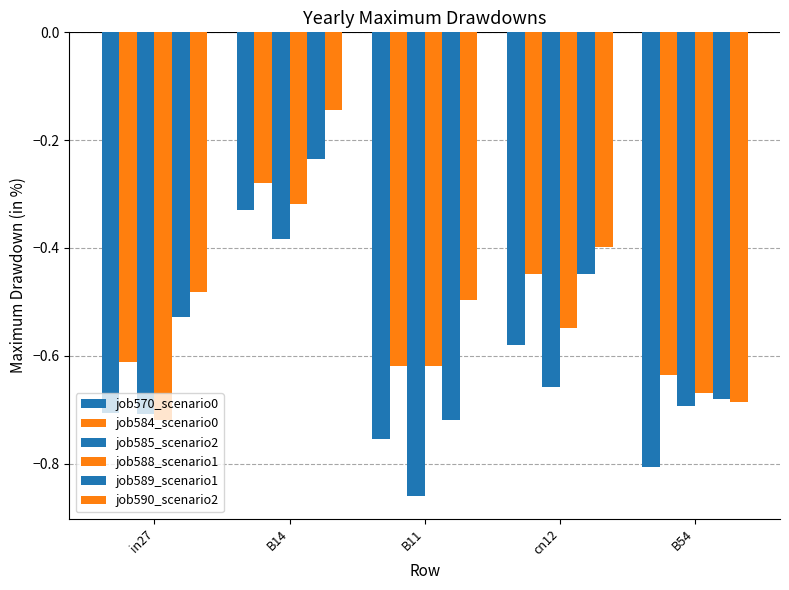

Rank the series by their maximum value, from highest to lowest.

job590_scenario2, job589_scenario1, job584_scenario0, job588_scenario1, job570_scenario0, job585_scenario2